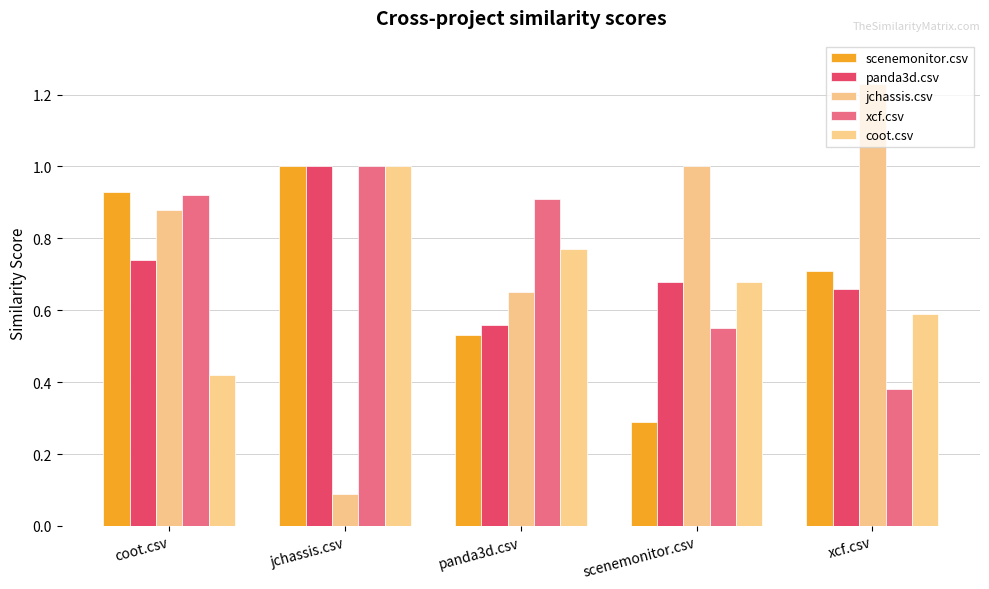

Which label corresponds to the largest value in the chart?

xcf.csv